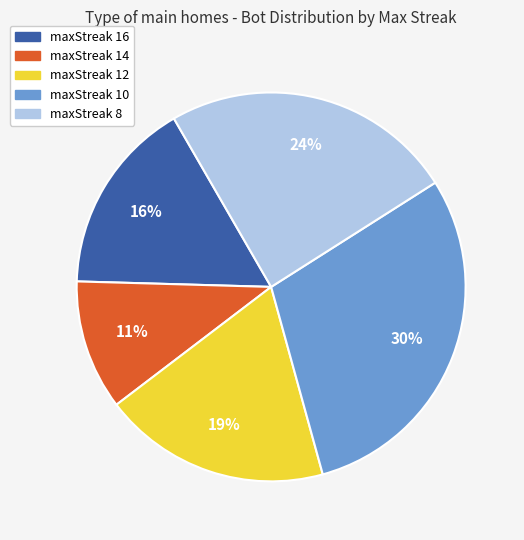

Is the sum of maxStreak 16 and maxStreak 14 greater than half?

No